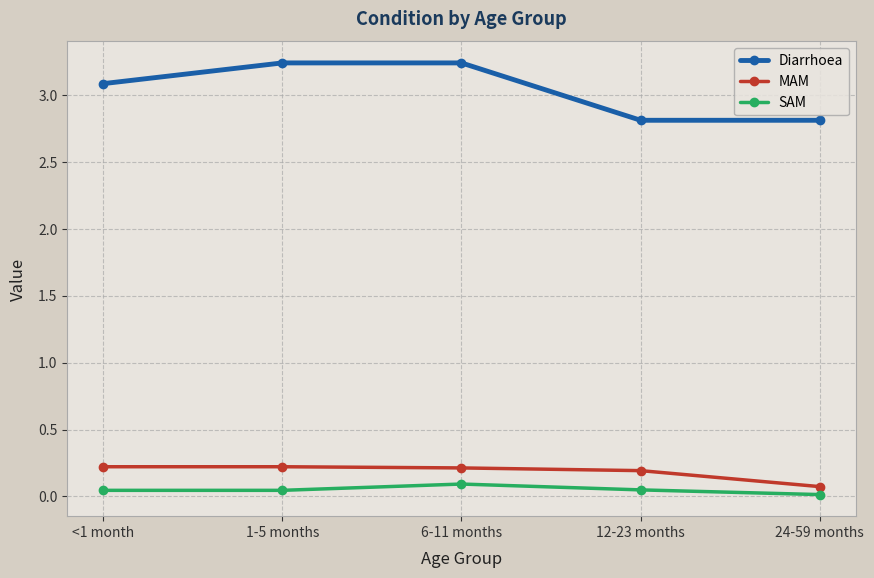

At how many categories does at least one series exceed 2?

5